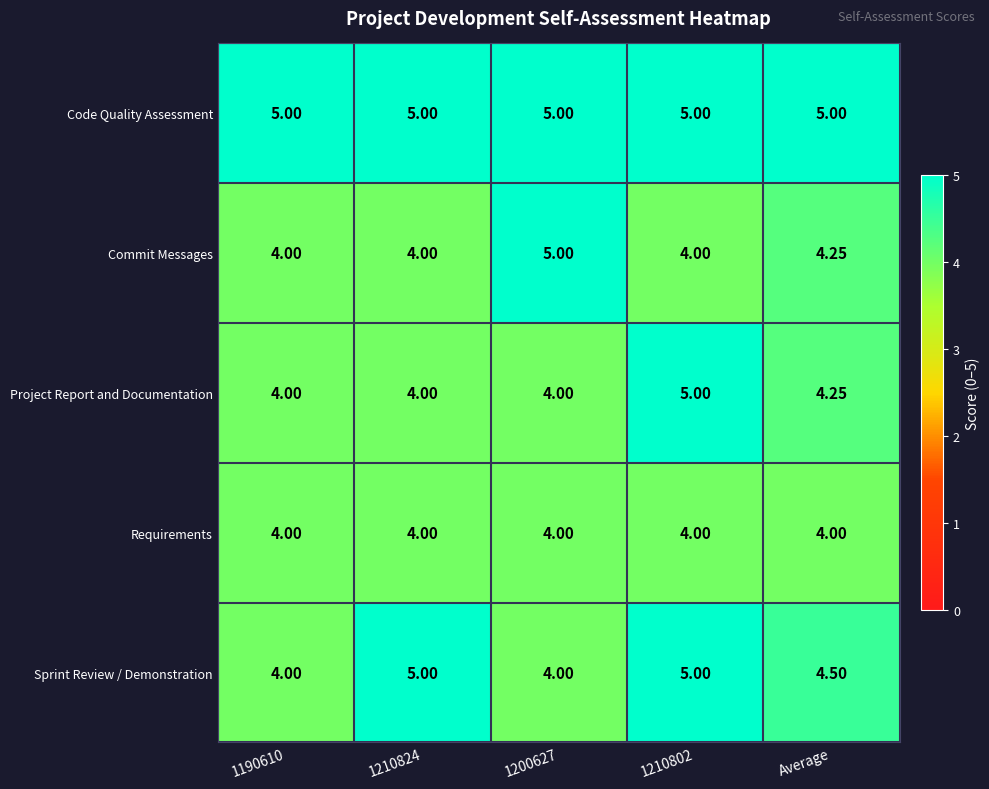

Between 1190610 and 1200627, which series saw the biggest shift?

Commit Messages